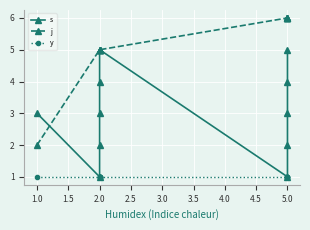

What is the smallest value displayed?

1